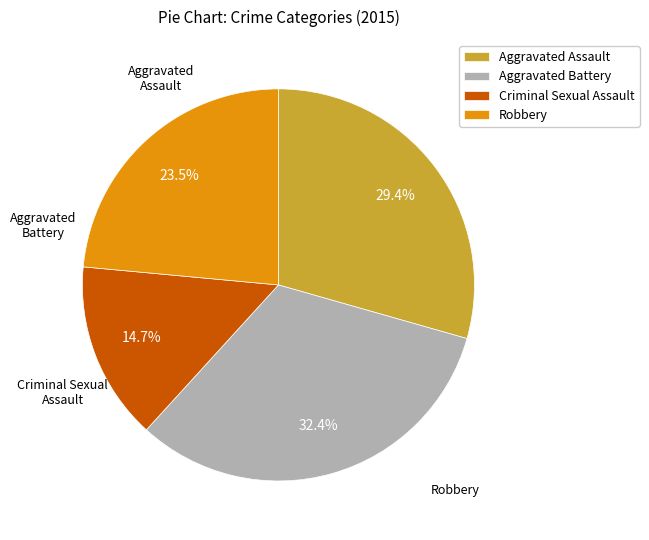

Is the sum of Aggravated Battery and Robbery greater than half?

Yes